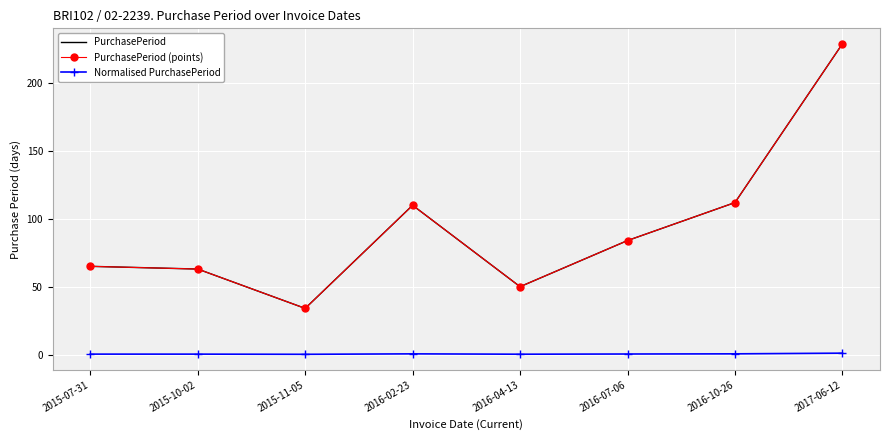

What is the average value of the Normalised PurchasePeriod series?

0.4